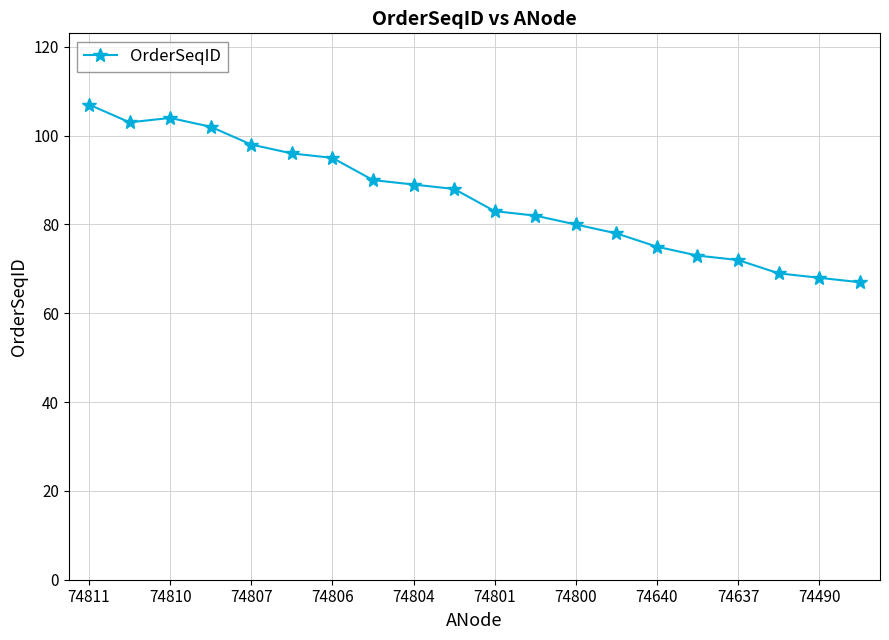

What is the average value?

86